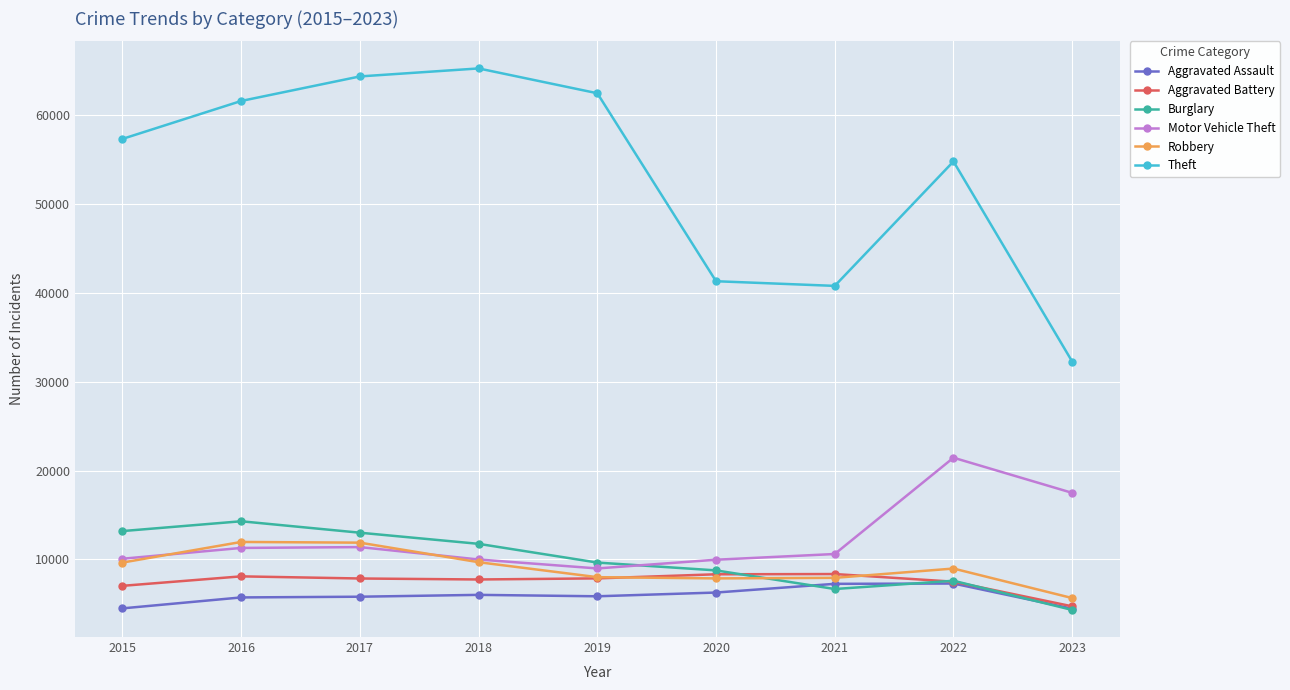

True or false: Theft has more than 1 points higher than both neighbors.

True